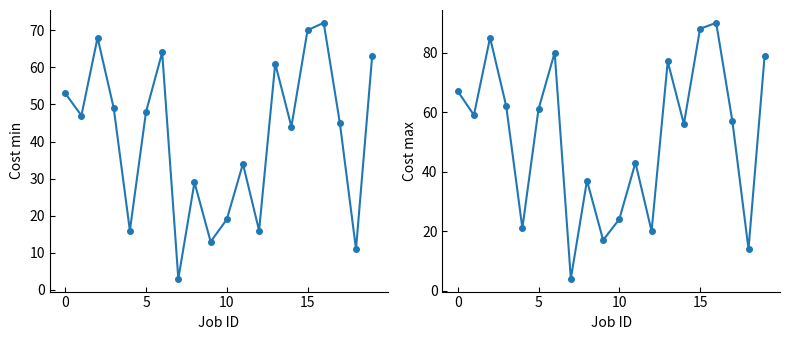

Which series has the largest total across all categories?

Cost max